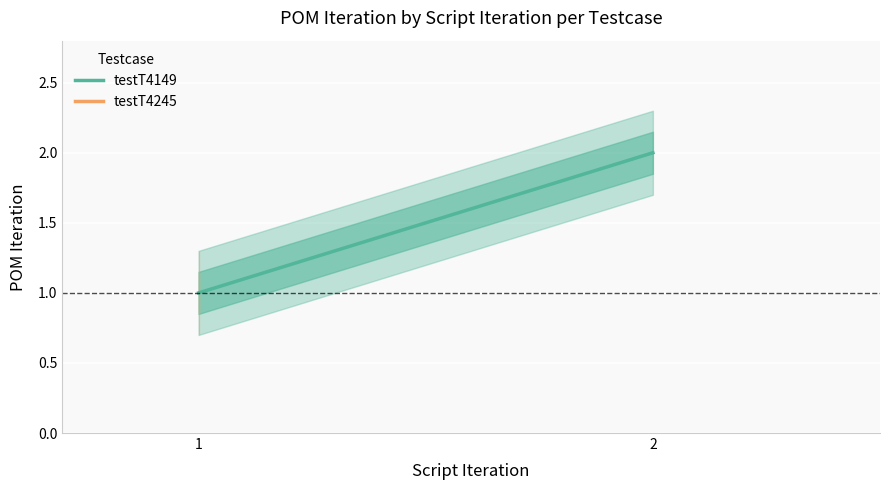

What is the lowest value of the testT4245 series?

1